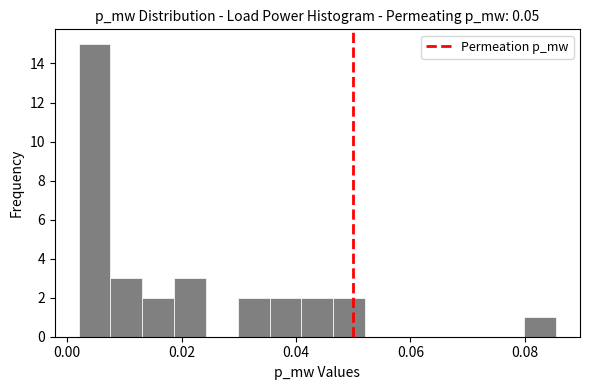

Around what value on the x-axis is the tallest bar? Give the approximate position of its centre, as read against the axis.

0.004